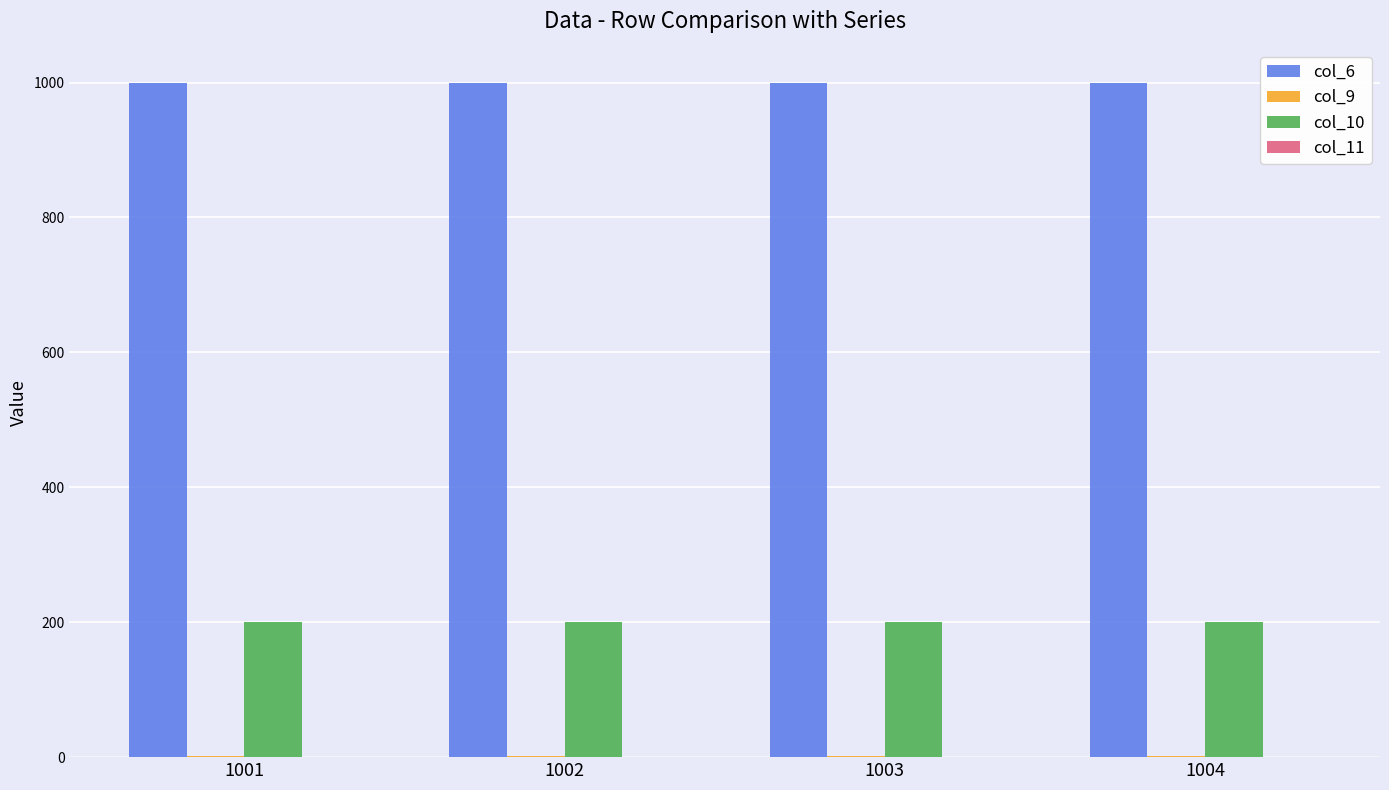

Which series has the largest total across all categories?

col_6